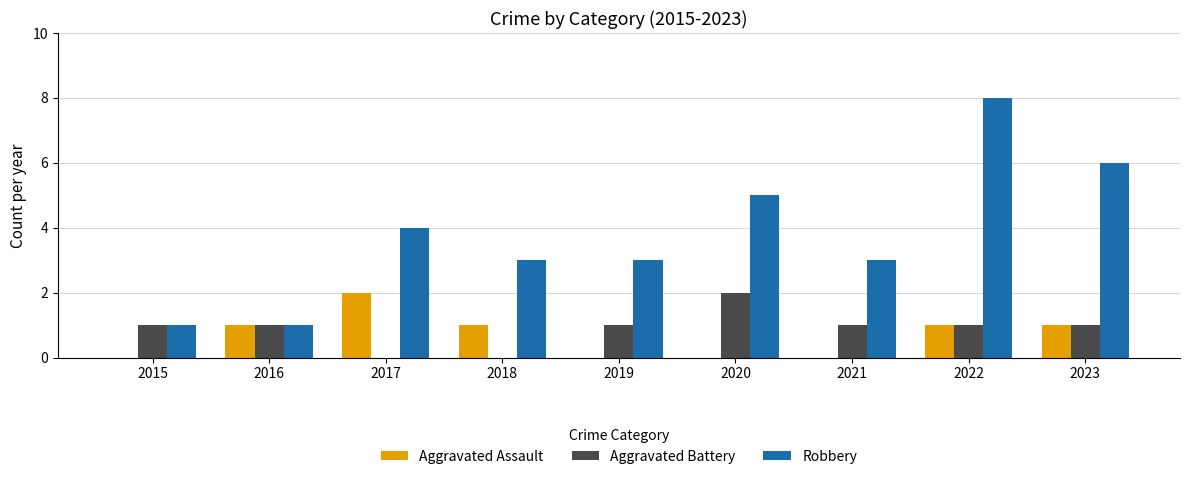

Which category has the highest value in the Aggravated Battery series?

2020